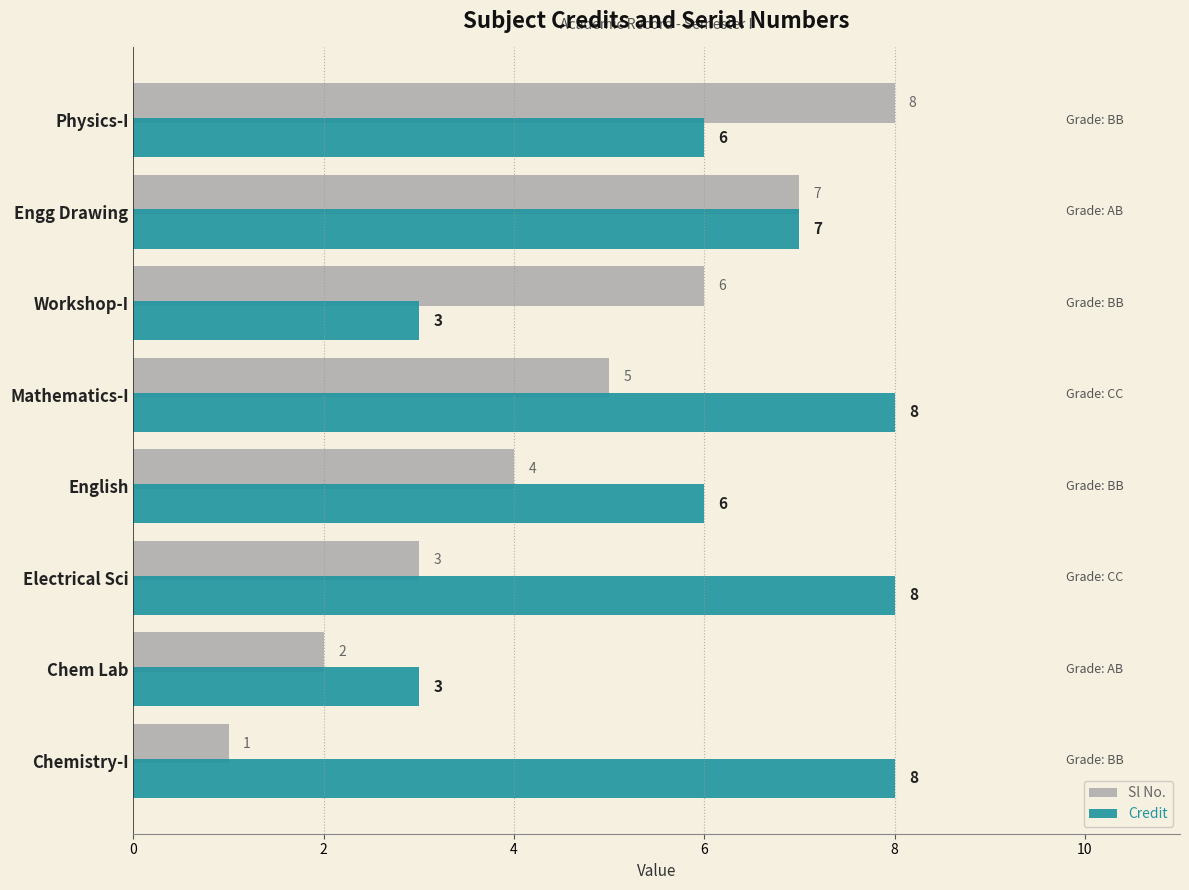

List the labels in order of Sl No. value, largest first.

Physics-I, Engg Drawing, Workshop-I, Mathematics-I, English, Electrical Sci, Chem Lab, Chemistry-I